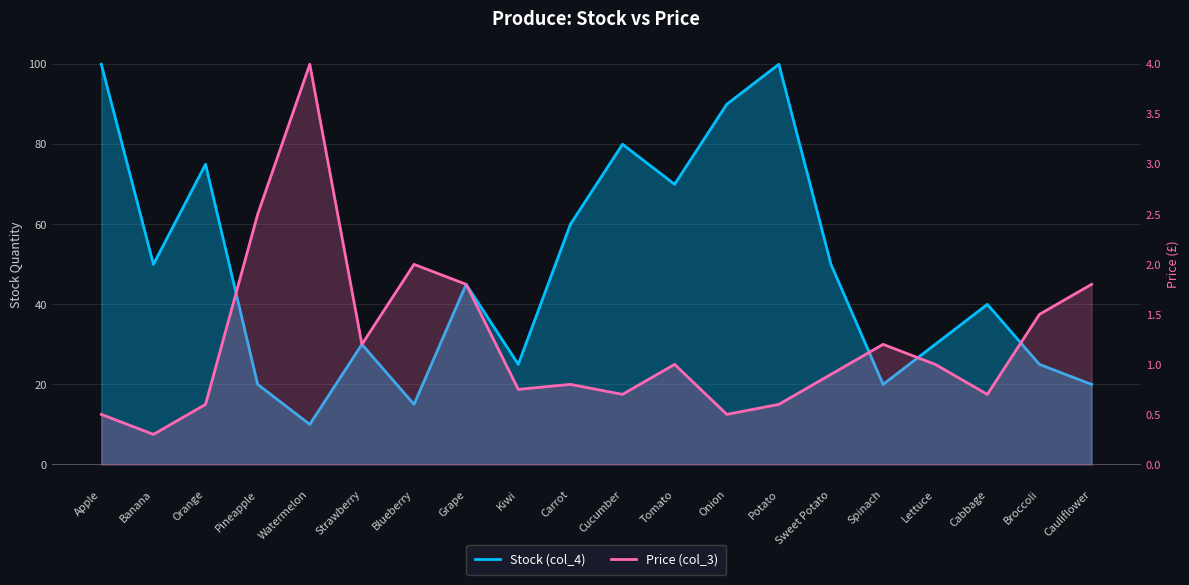

What value does the Stock (col_4) series have at Spinach?

20.0